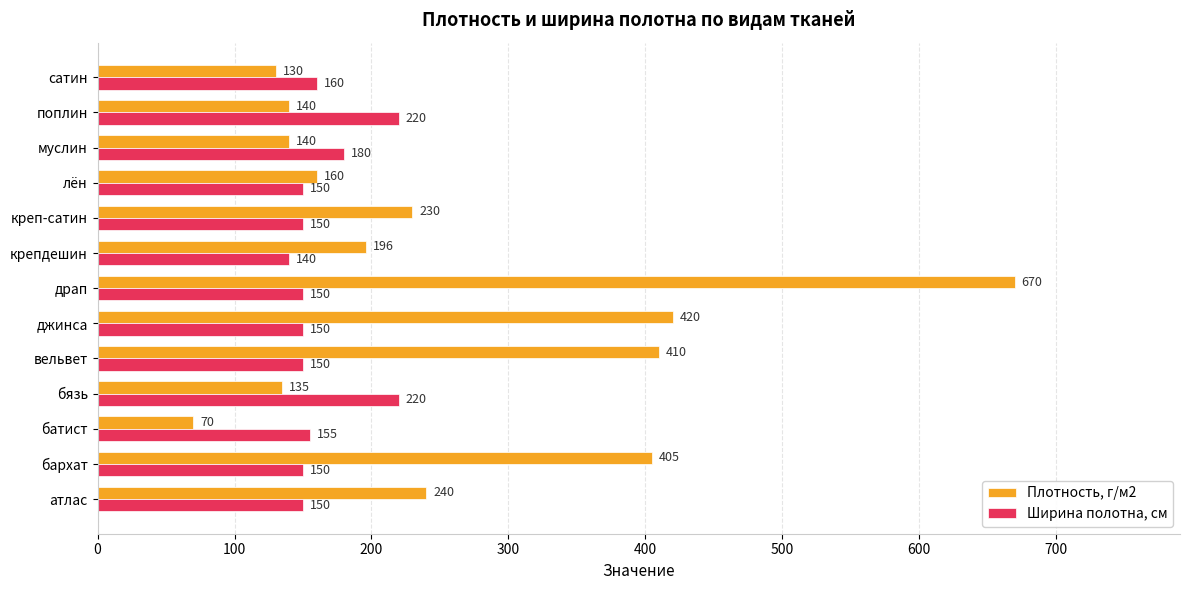

What is the difference between the highest and lowest values at сатин?

30